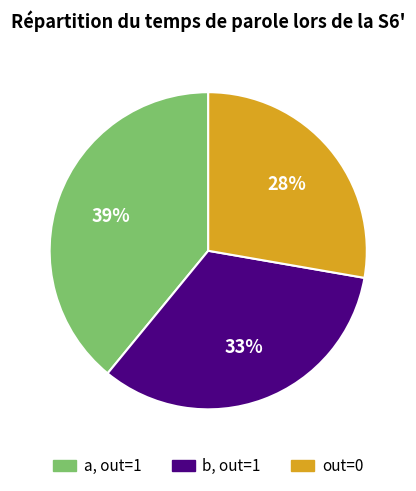

To the nearest percent, what is the difference between the largest and smallest slice percentages?

11%